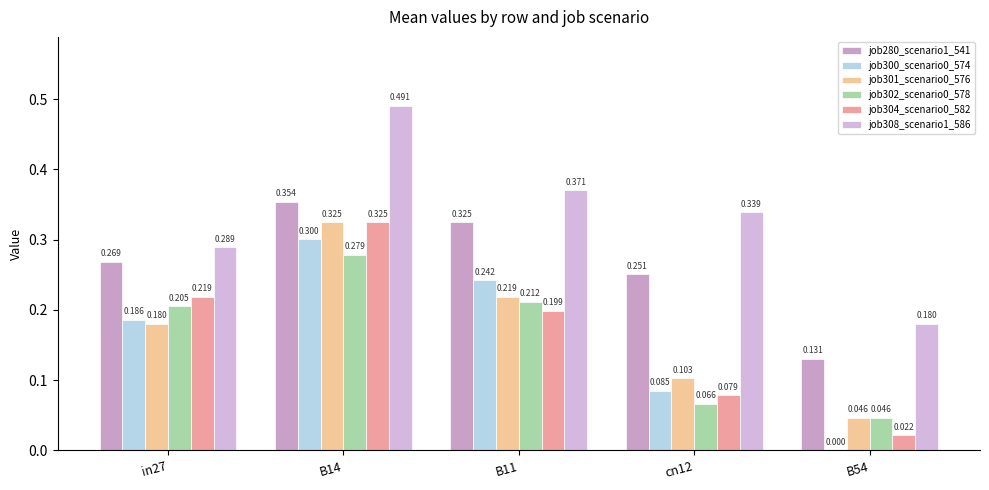

How many series are shown in this chart?

6